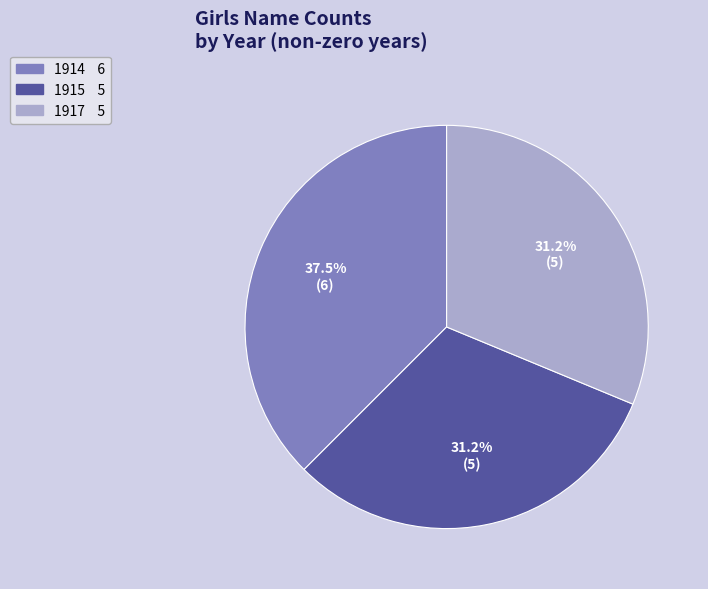

Is there any slice that represents more than half of the pie?

No